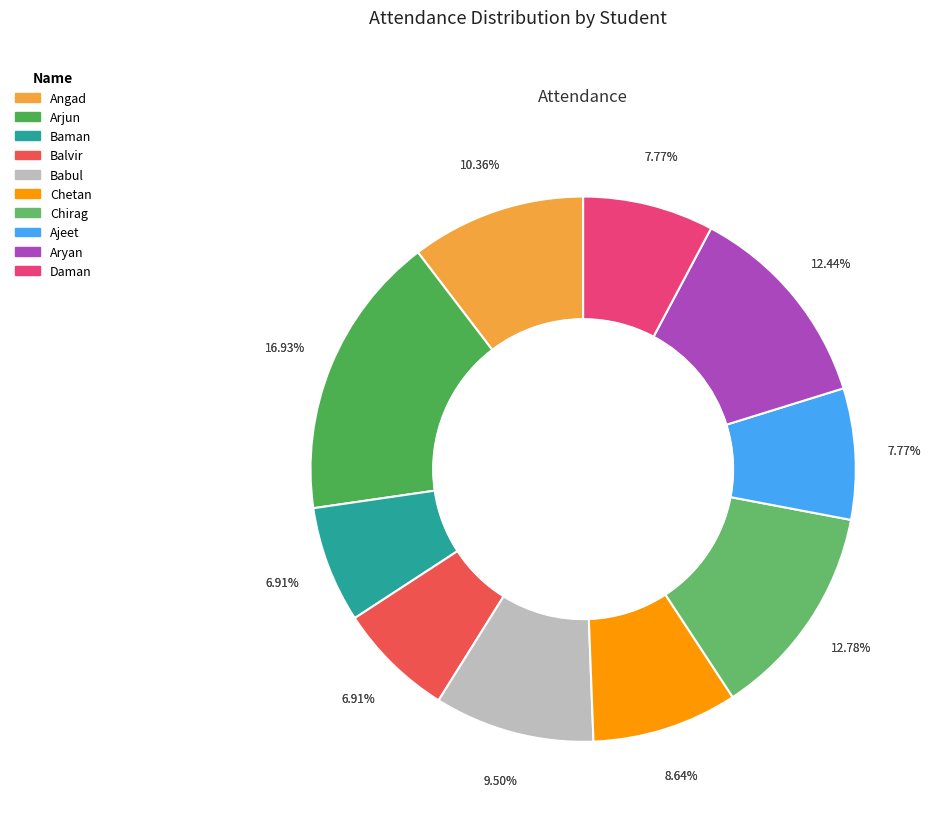

To the nearest percent, what is the difference between the Daman and Baman slice percentages?

1%